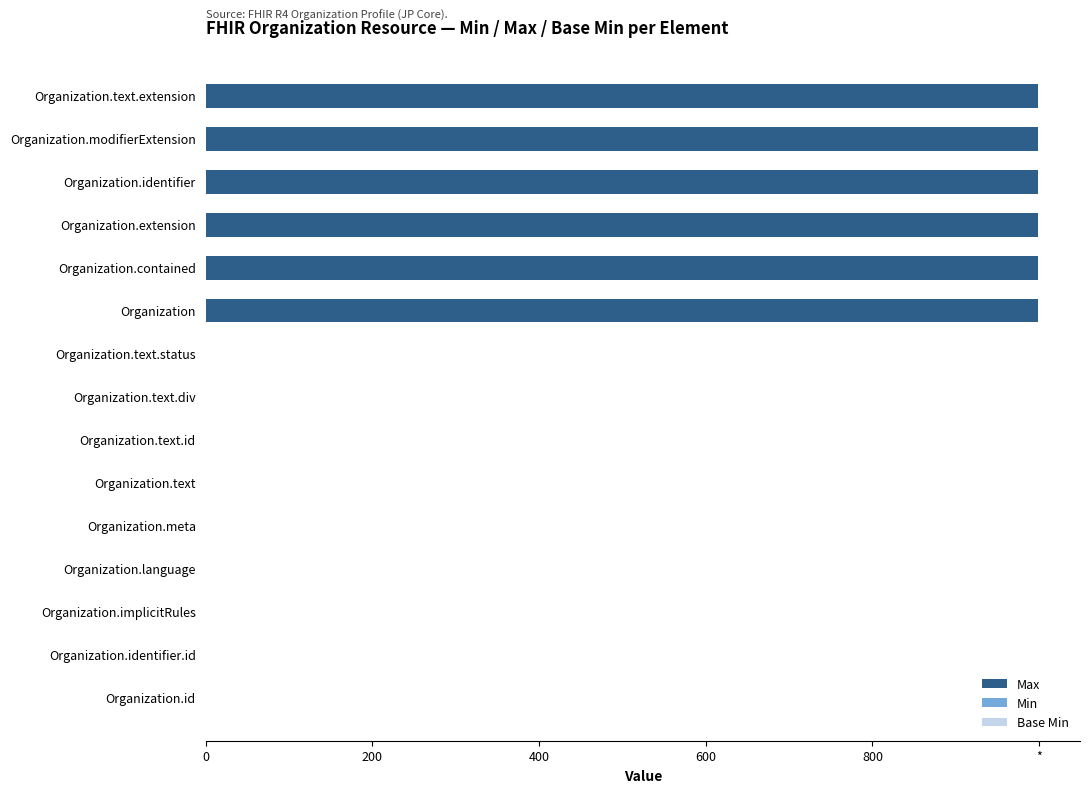

How many data points in Max are above 1?

6